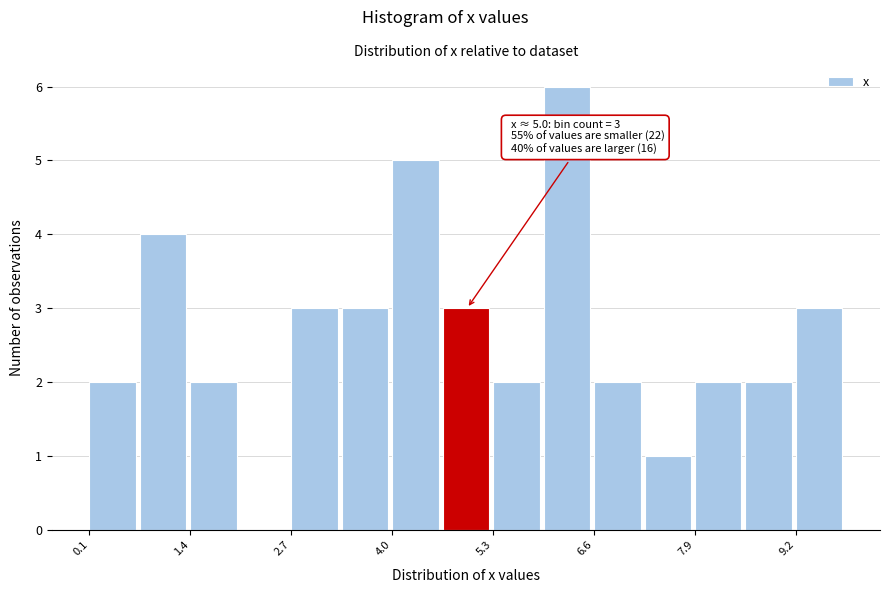

Around what value on the x-axis is the tallest bar? Give the approximate position of its centre, as read against the axis.

6.2